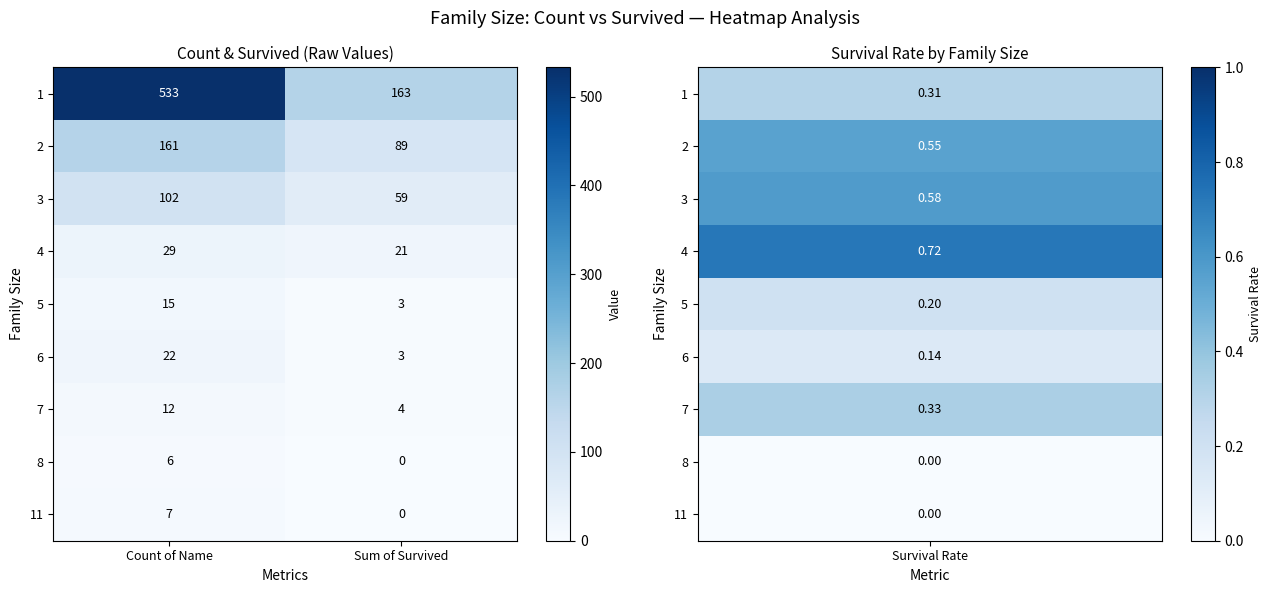

What is the maximum value shown in the chart?

533